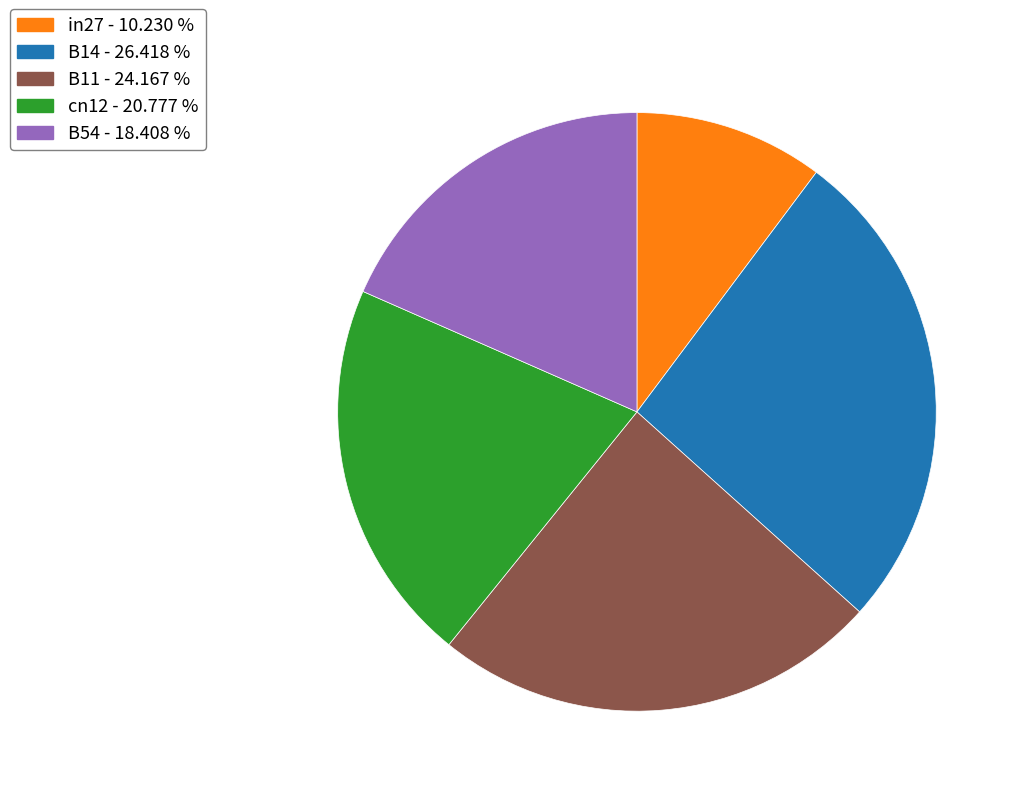

What is the smallest slice in the pie chart?

in27